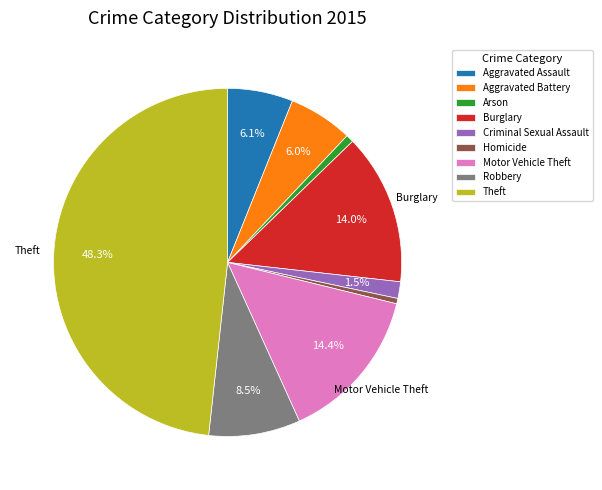

To the nearest percent, what is the combined percentage of Arson and Homicide?

1%